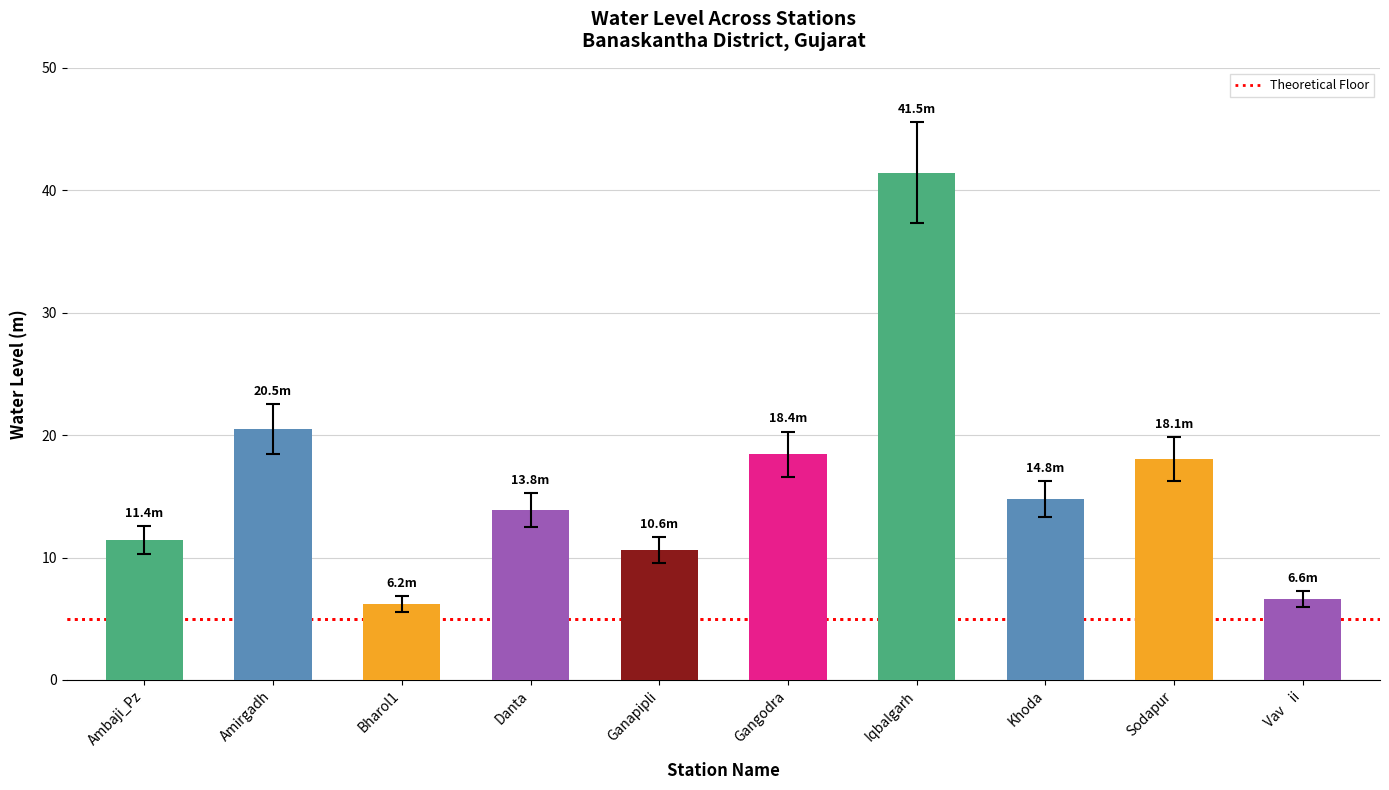

Is it true that the value at Iqbalgarh is 41.5?

True